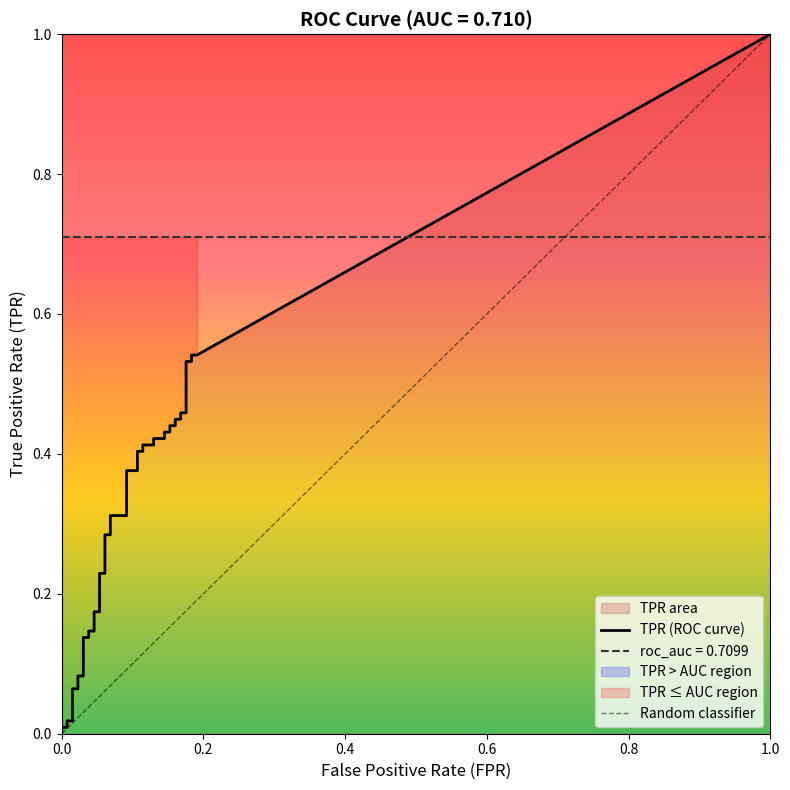

How many values in fpr are above zero?

39